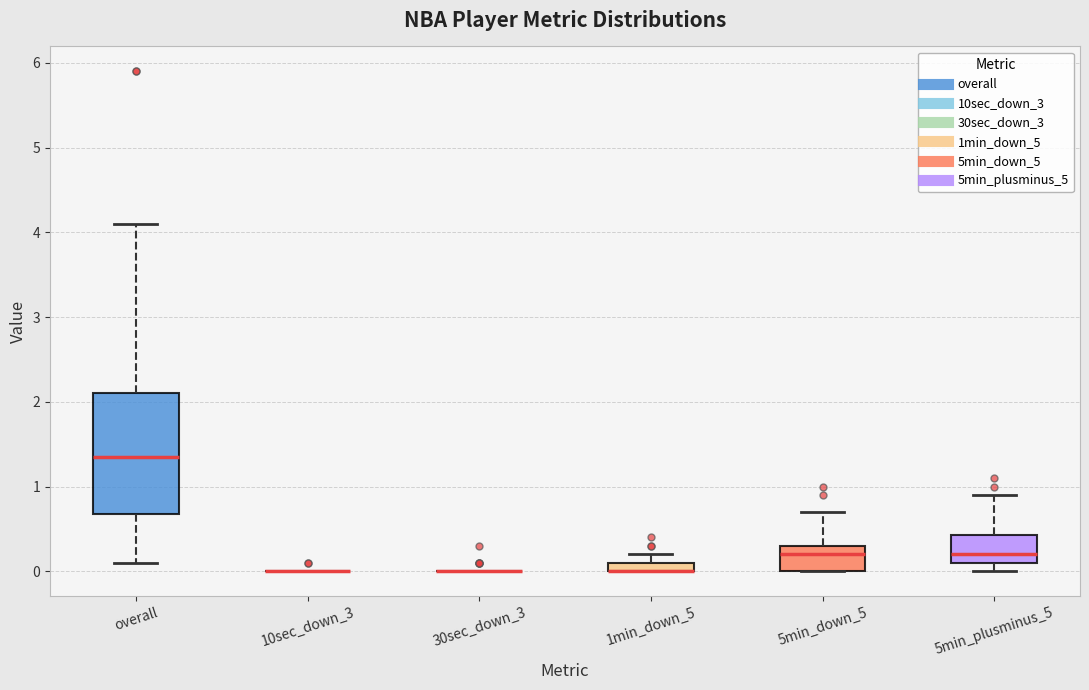

Where is the lower edge of the box for 5min_down_5 on the y-axis? The values are not printed on the chart, so give them approximately, as read against the axis.

0.0